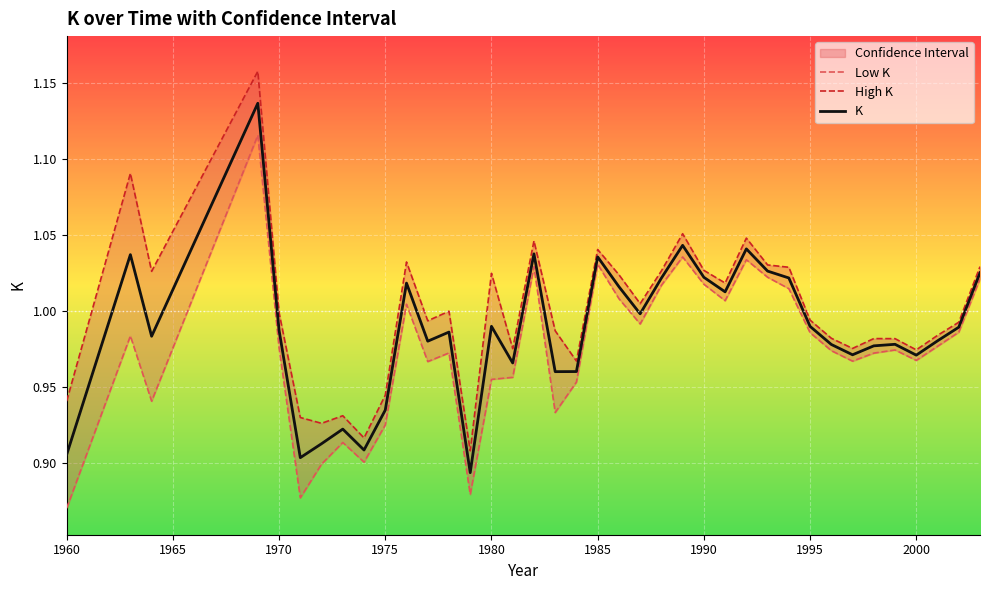

Is the value of High K at 27 greater than the value of K at 10?

Yes